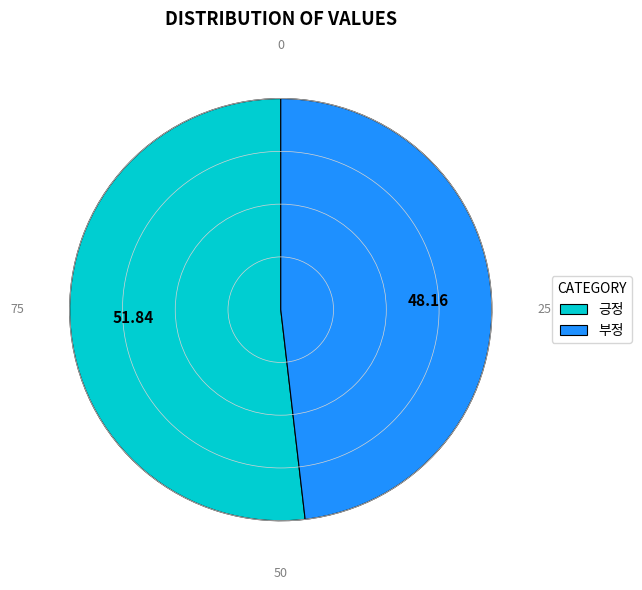

Do 부정 and 긍정 together represent more than half of the pie?

Yes